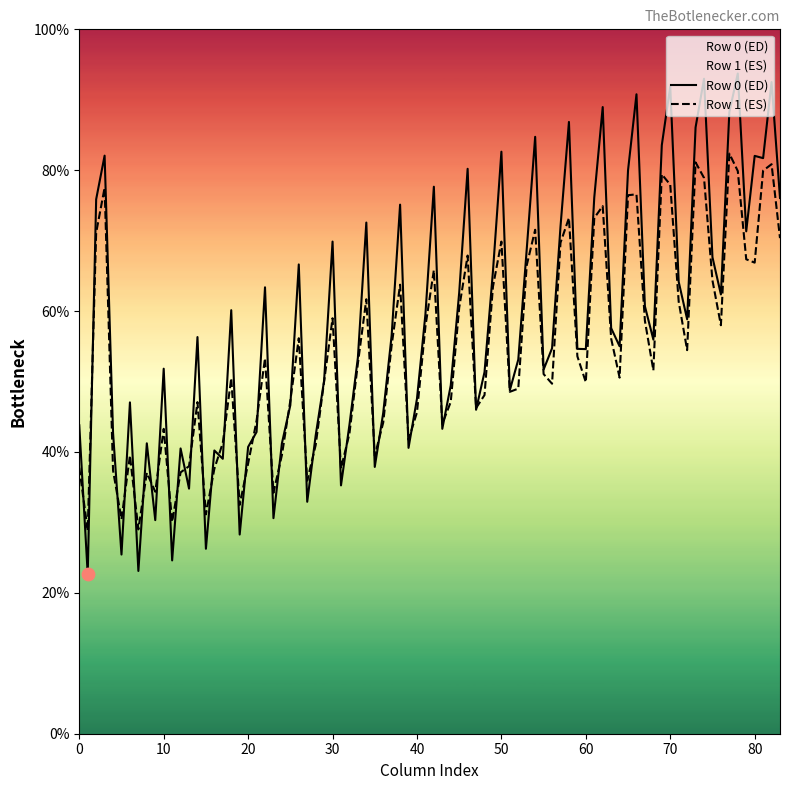

Is it true that Row 0 (ED) equals 51.8 at 10?

True